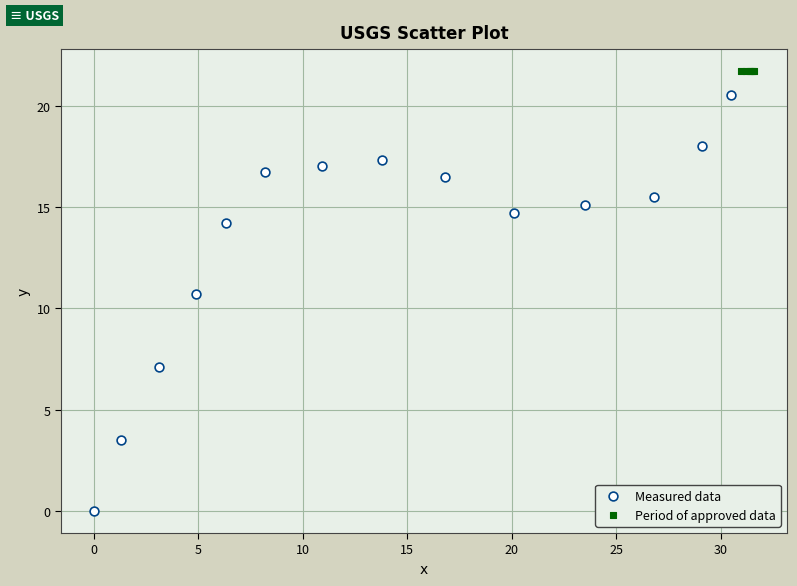

Which series contains the highest Y value?

Period of approved data